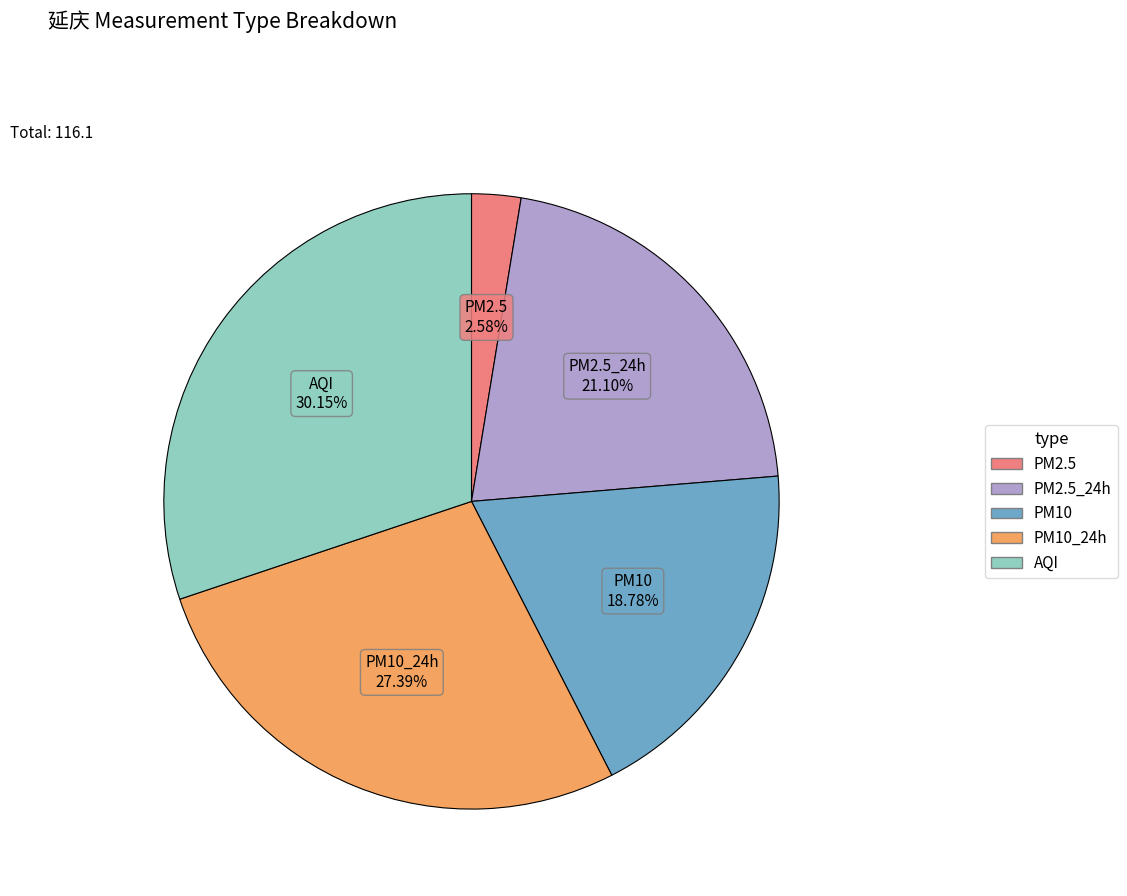

Is there a majority slice in this chart?

No